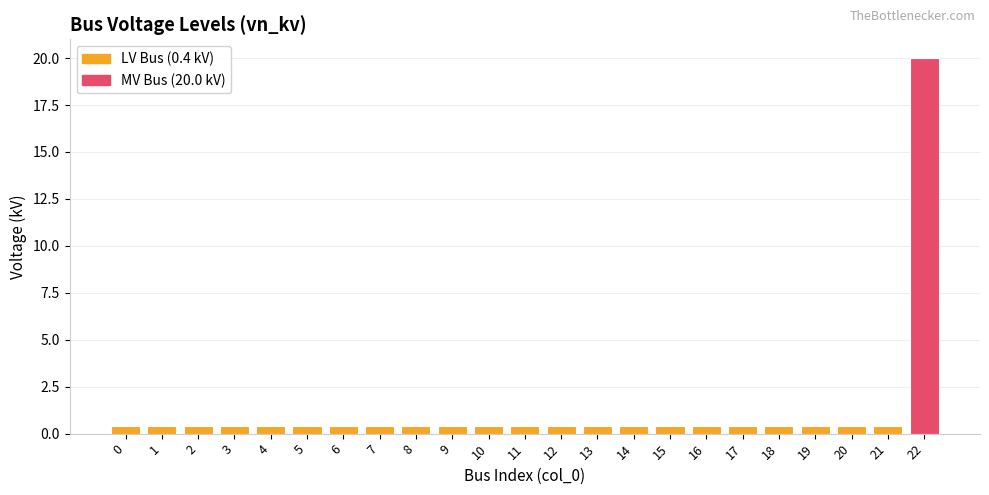

What is the average value?

1.3